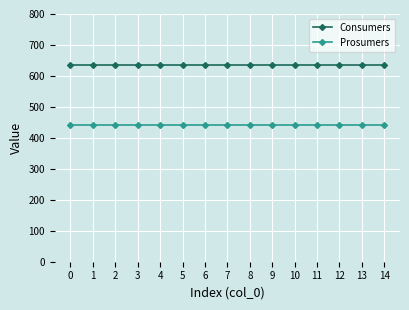

What are all the series names shown in the legend?

Consumers, Prosumers